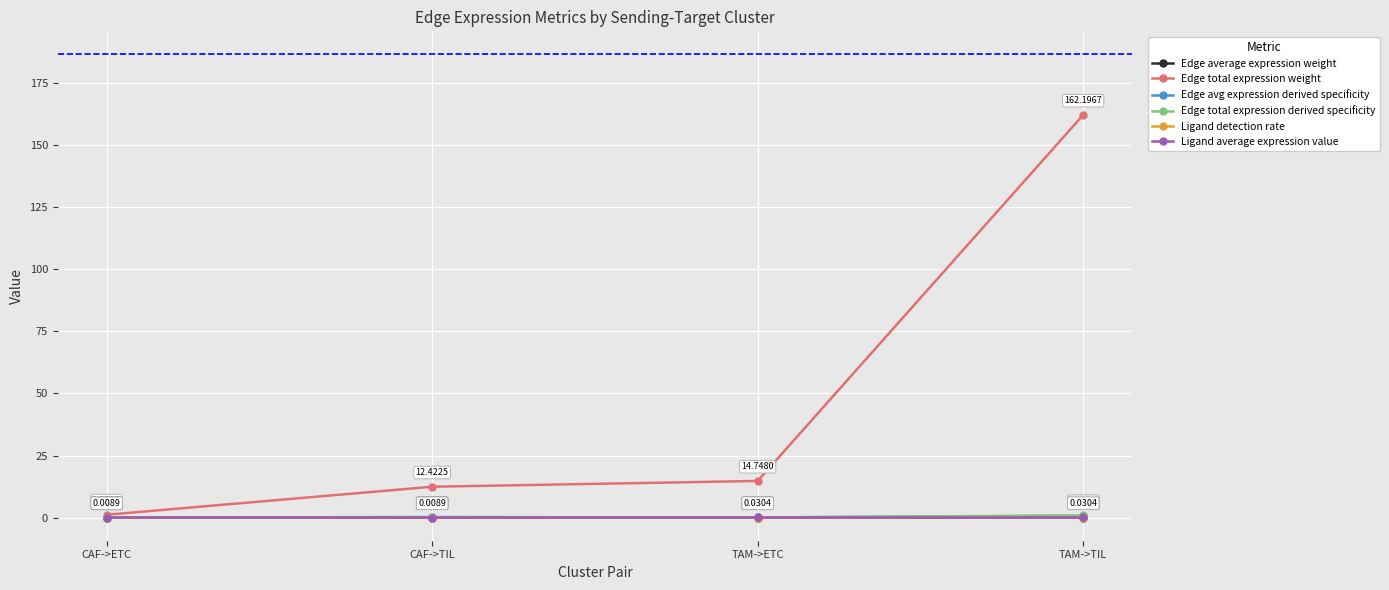

At which category is the sum across all series the highest?

TAM->TIL